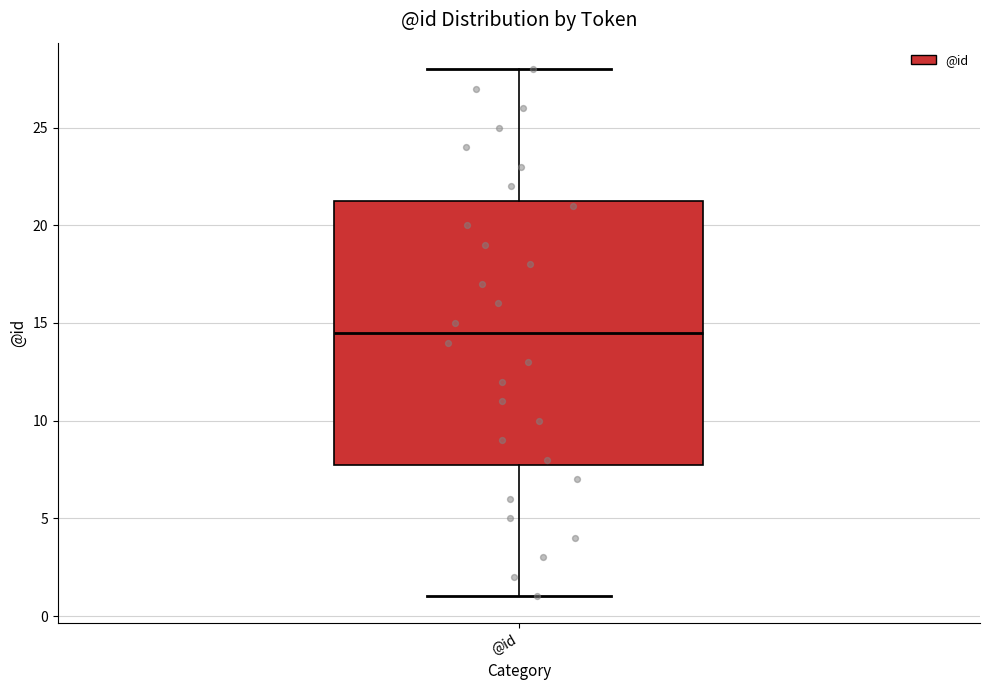

Transcribe this box plot: give where the median line is, the range the box spans, and where the two whiskers end, as read against the y-axis. The values are not printed on the chart, so give them approximately, as read against the axis.

median 14.5, box 8.0 to 21.5, whiskers 1.0 to 28.0